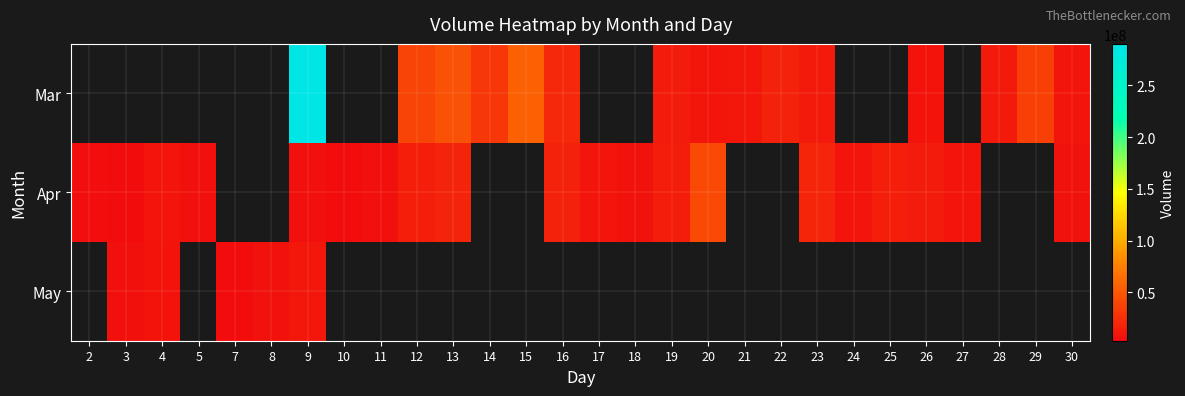

Which has a higher value, 18 or 23?

23